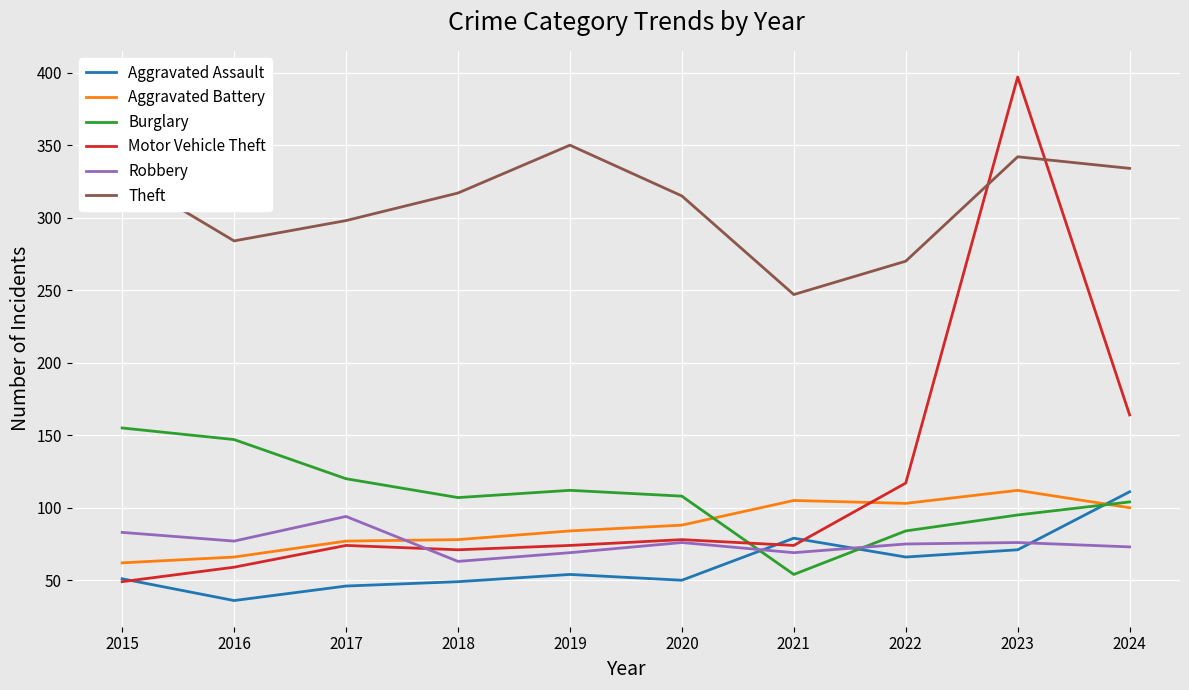

What is the spread (max minus min) of values at 2016?

248